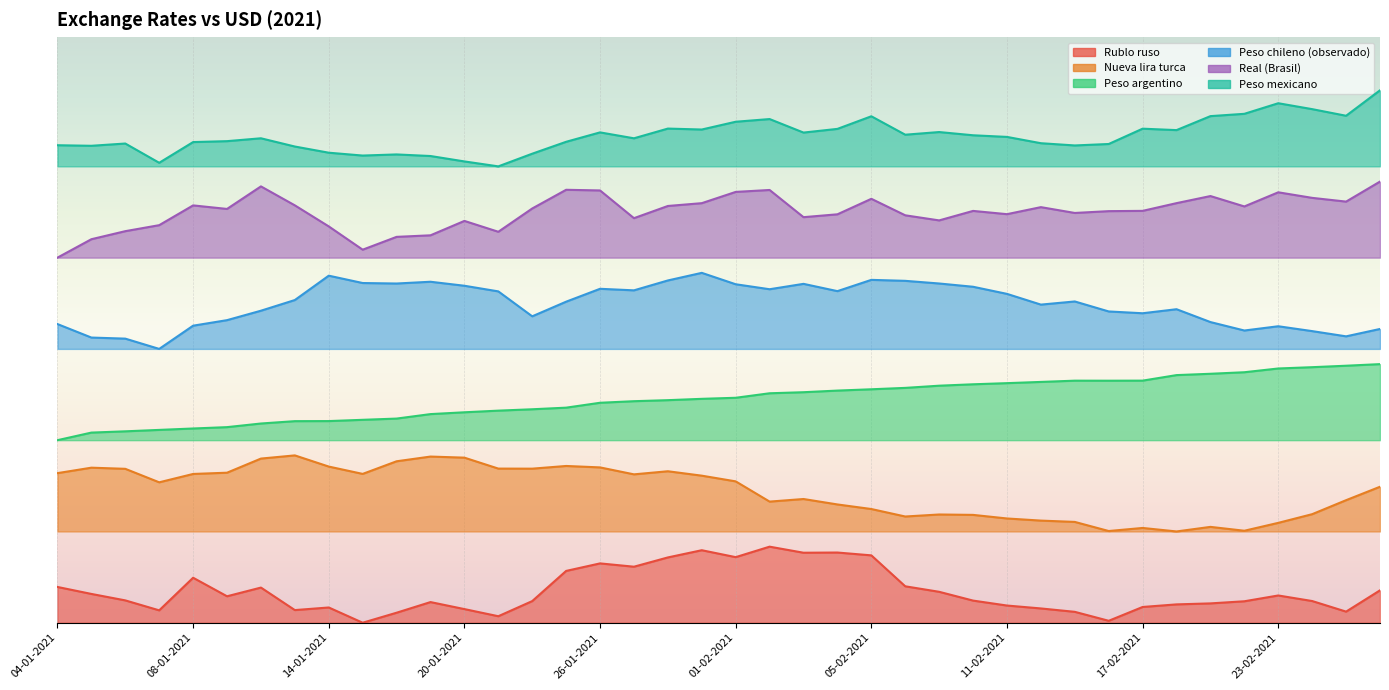

How many distinct data groups are displayed?

6